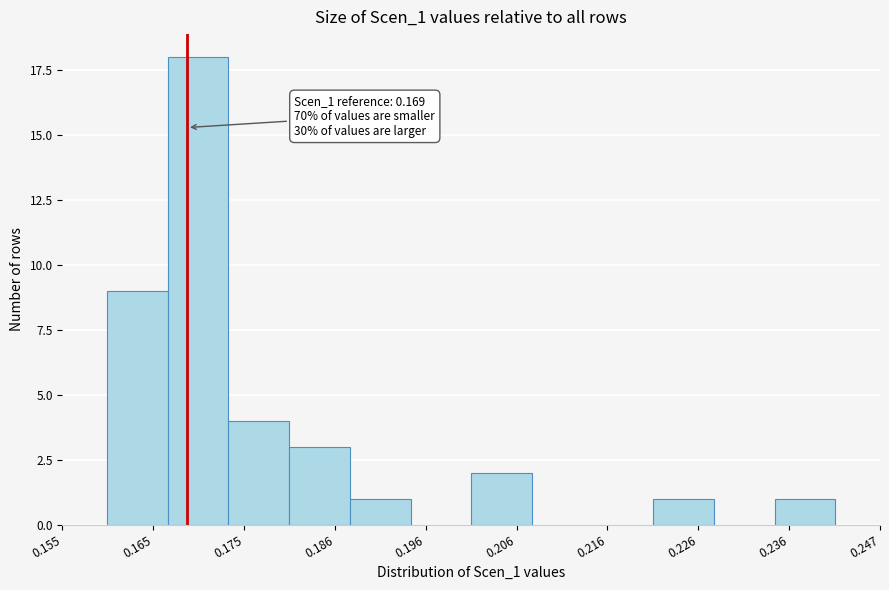

Read against the x-axis, roughly where is the centre of the tallest bar?

0.170